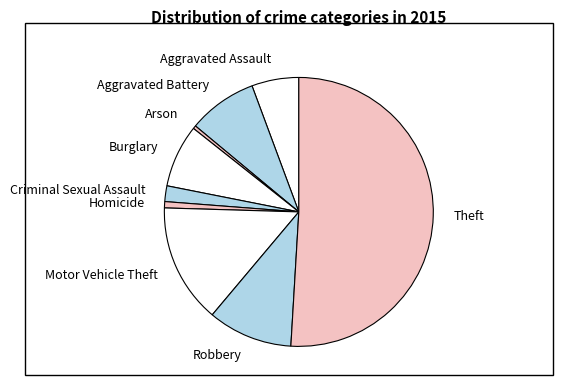

Is the sum of Motor Vehicle Theft and Burglary greater than half?

No